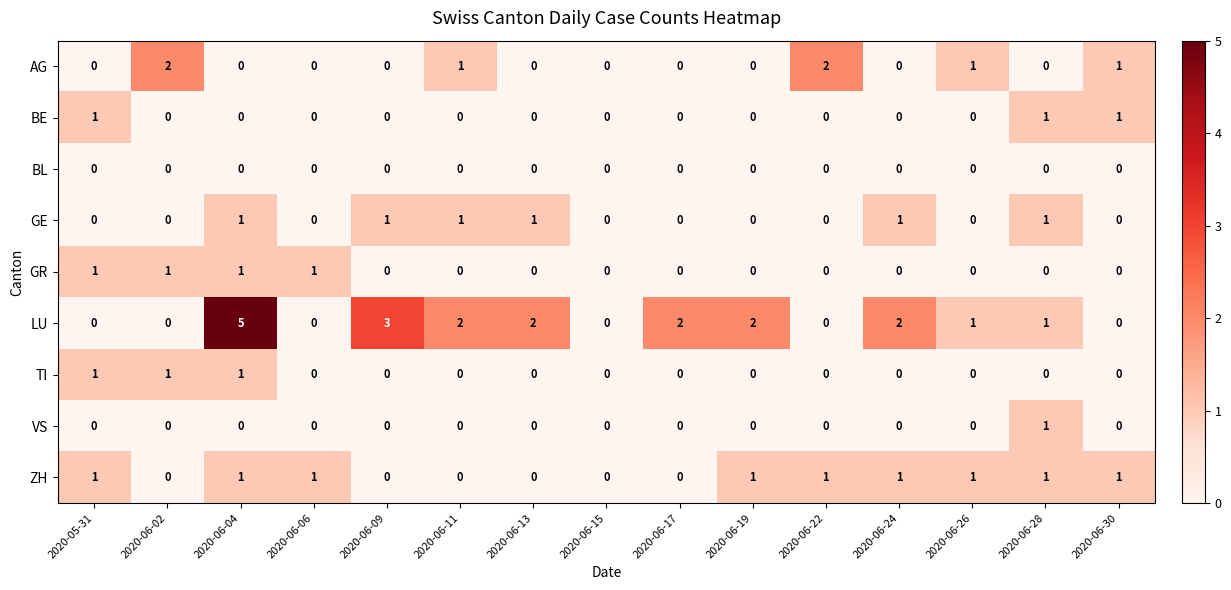

True or false: TI has a value of 0 at 2020-06-26.

True